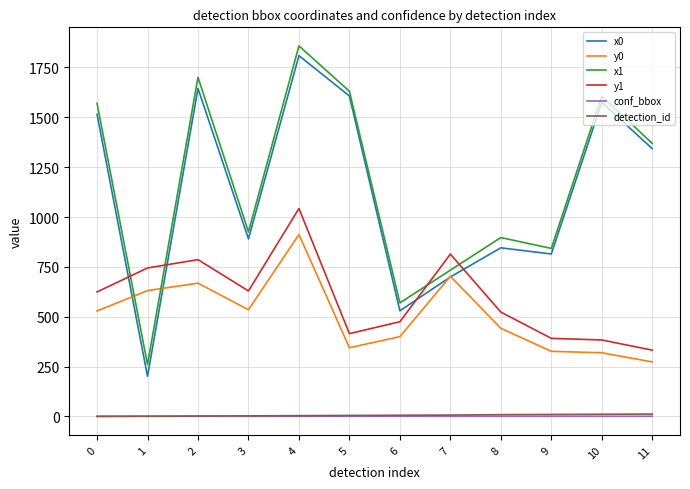

What is the difference between the second highest and second lowest values in the x1 series?

1131.3